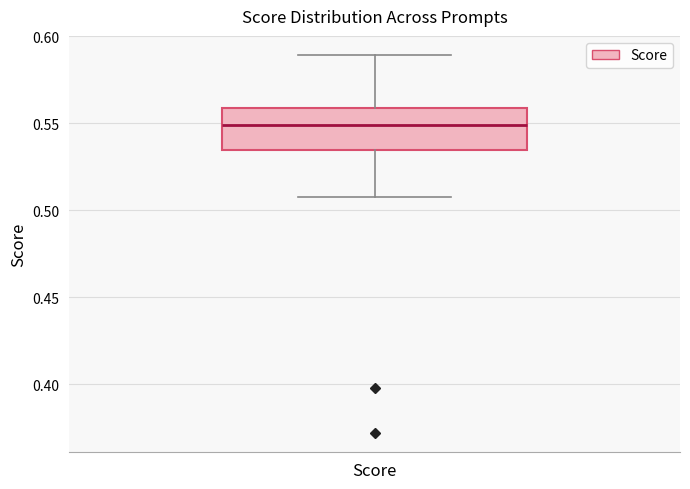

Transcribe this box plot: give where the median line is, the range the box spans, and where the two whiskers end, as read against the y-axis. The values are not printed on the chart, so give them approximately, as read against the axis.

median 0.550, box 0.535 to 0.560, whiskers 0.510 to 0.590